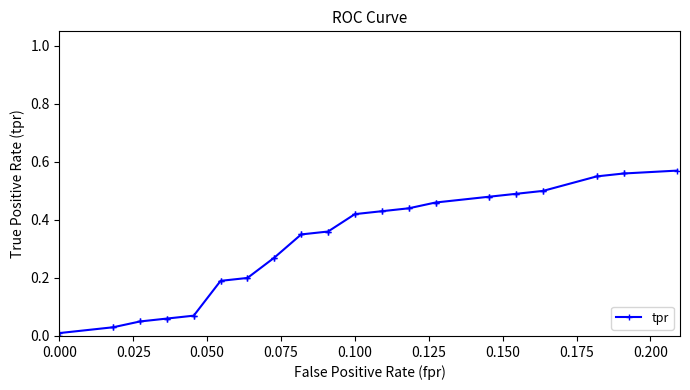

The value at 16 is 0.1. True or false?

False